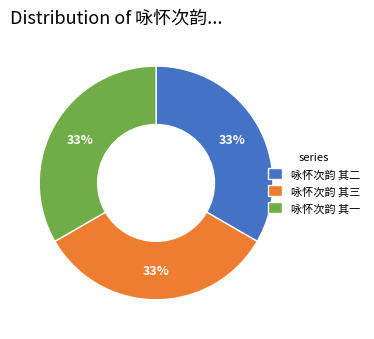

To the nearest percent, what percentage of the pie is 咏怀次韵 其二?

33%